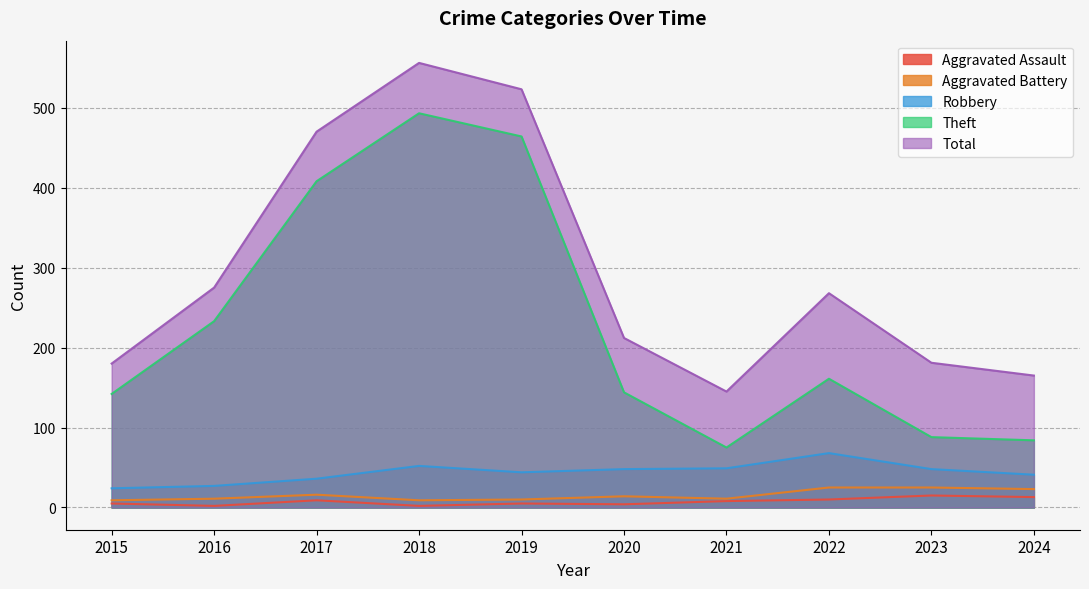

Count the number of data series in this chart.

5